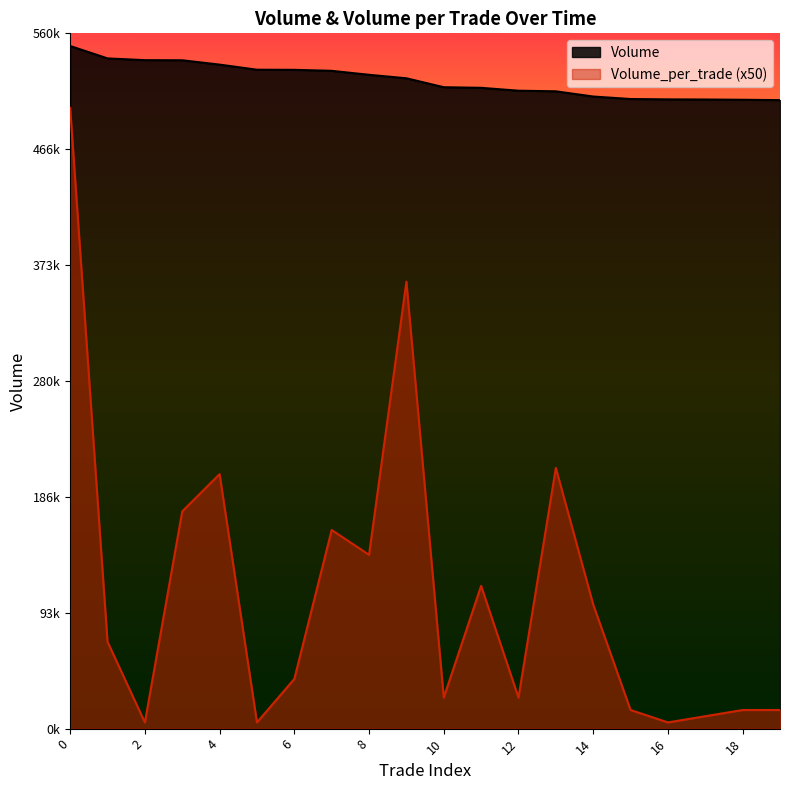

What are all the series names shown in the legend?

Volume, Volume_per_trade (x50)